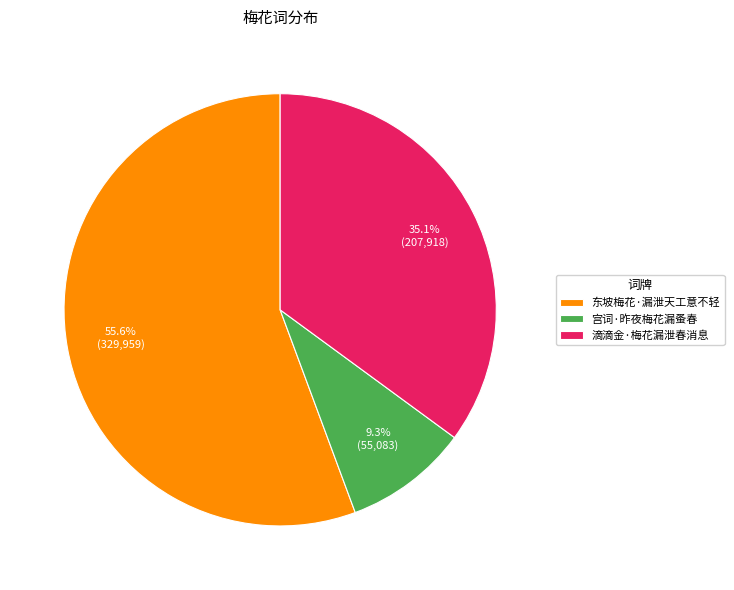

What percentage is the 东坡梅花·漏泄天工意不轻 slice, to the nearest percent?

56%